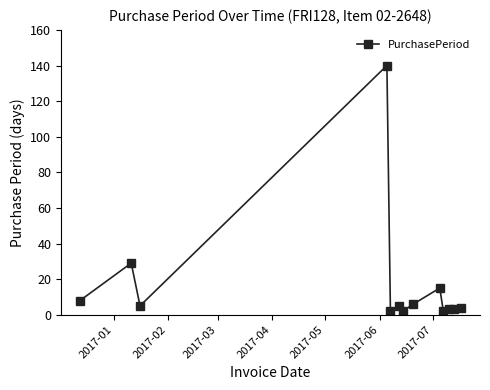

True or false: there are more than 2 points higher than both neighbors.

True